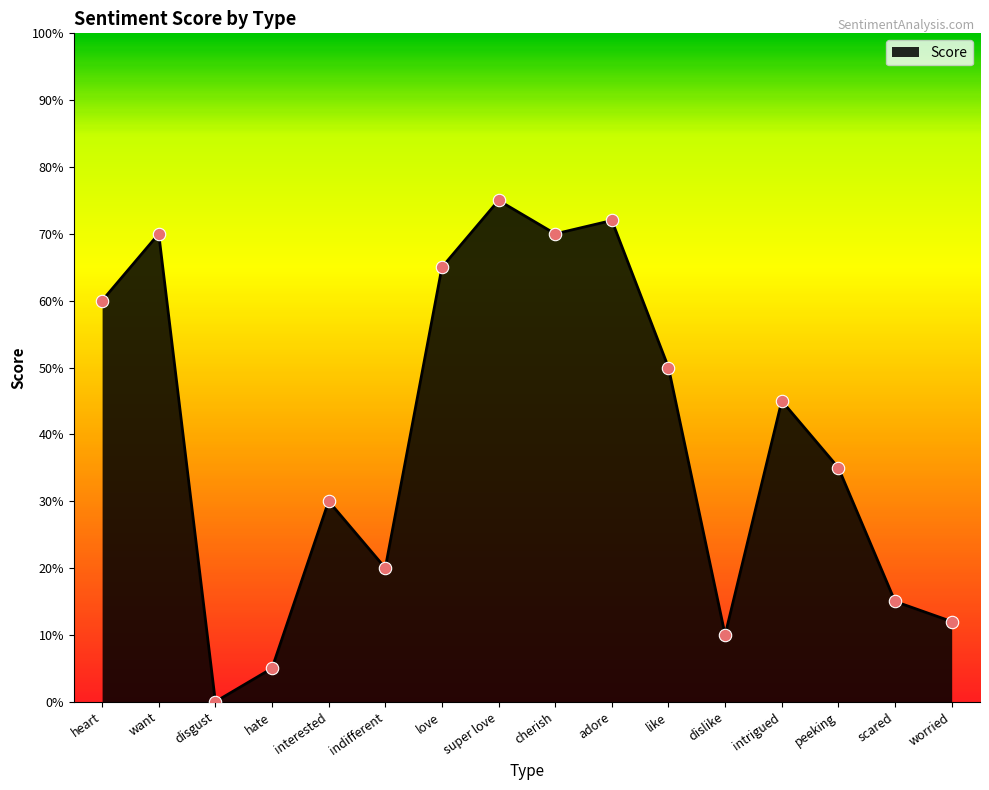

What is the change in value from heart to disgust?

-60